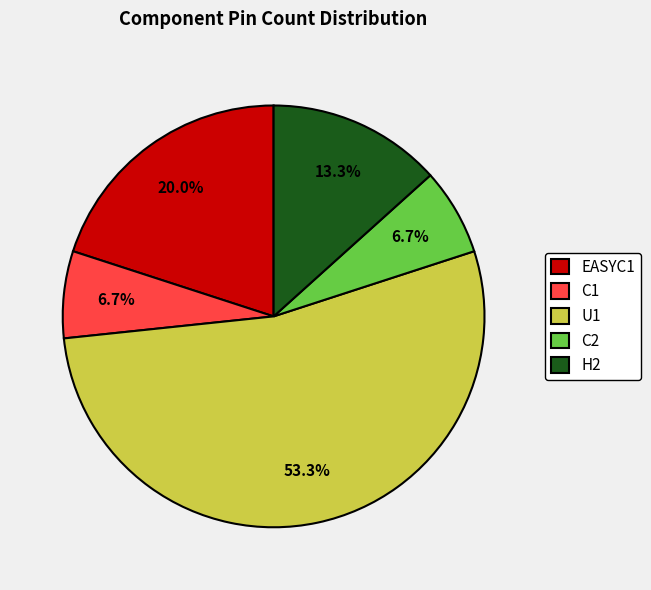

Count the number of slices in the pie.

5